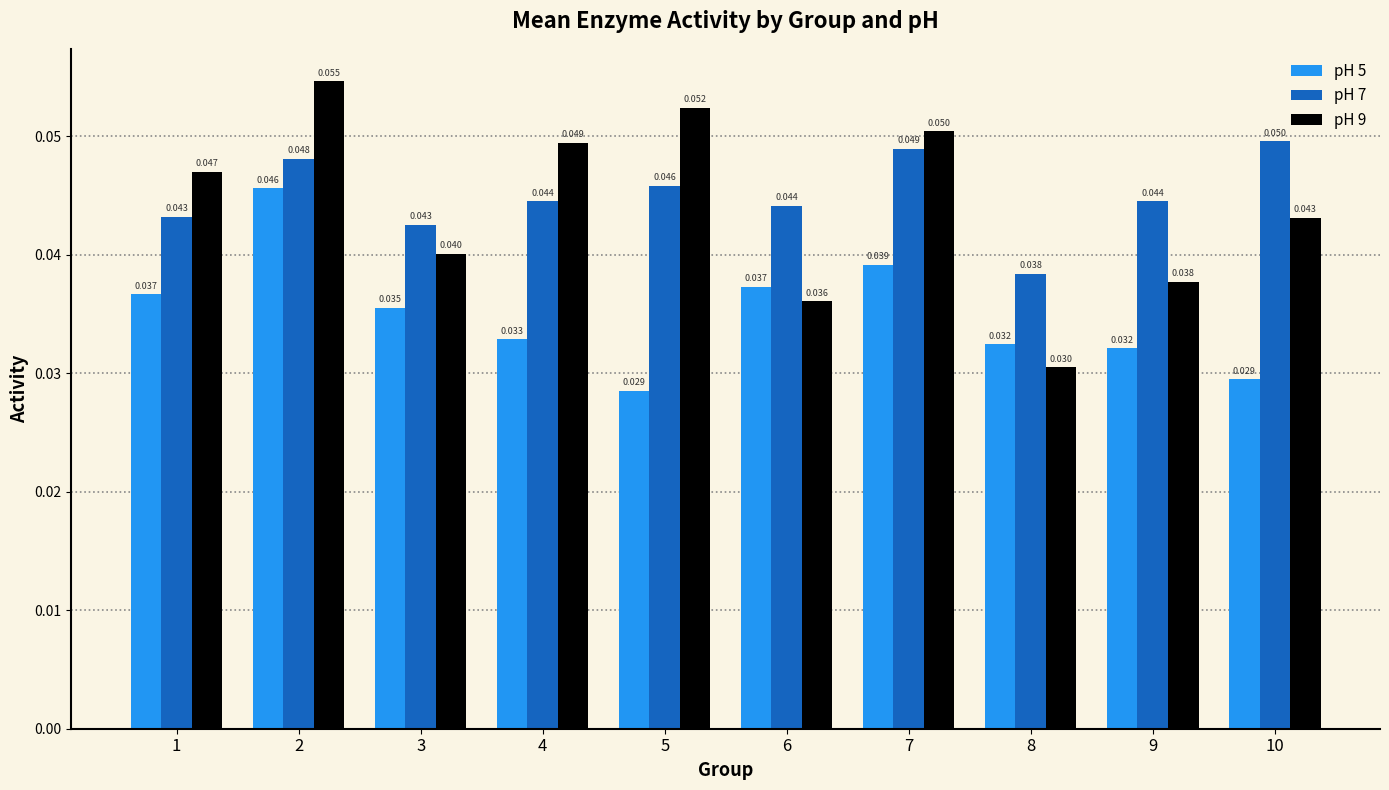

Which label corresponds to the smallest value in the chart?

5